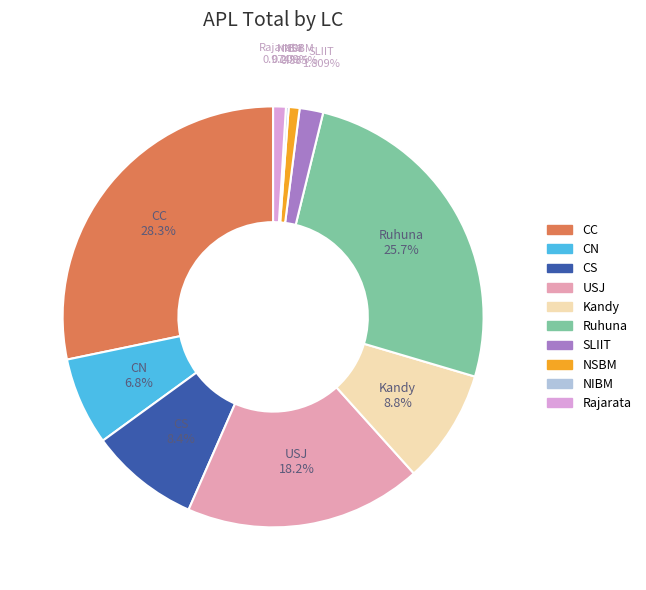

Which category has the biggest portion of the pie?

CC